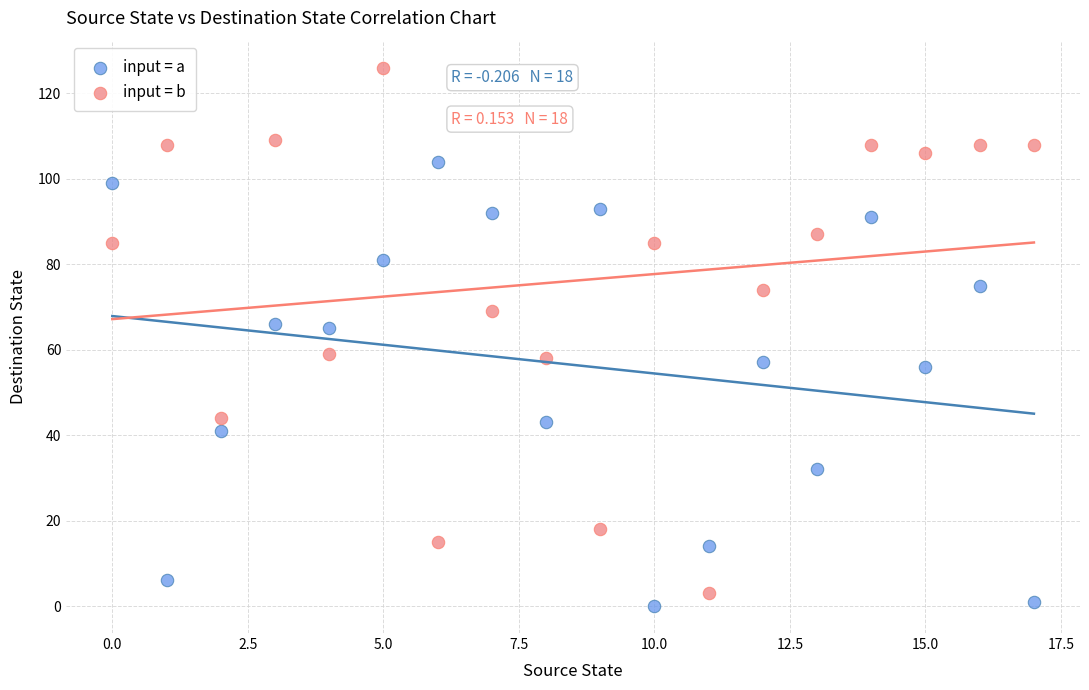

Which series contains the lowest Y value?

input = a